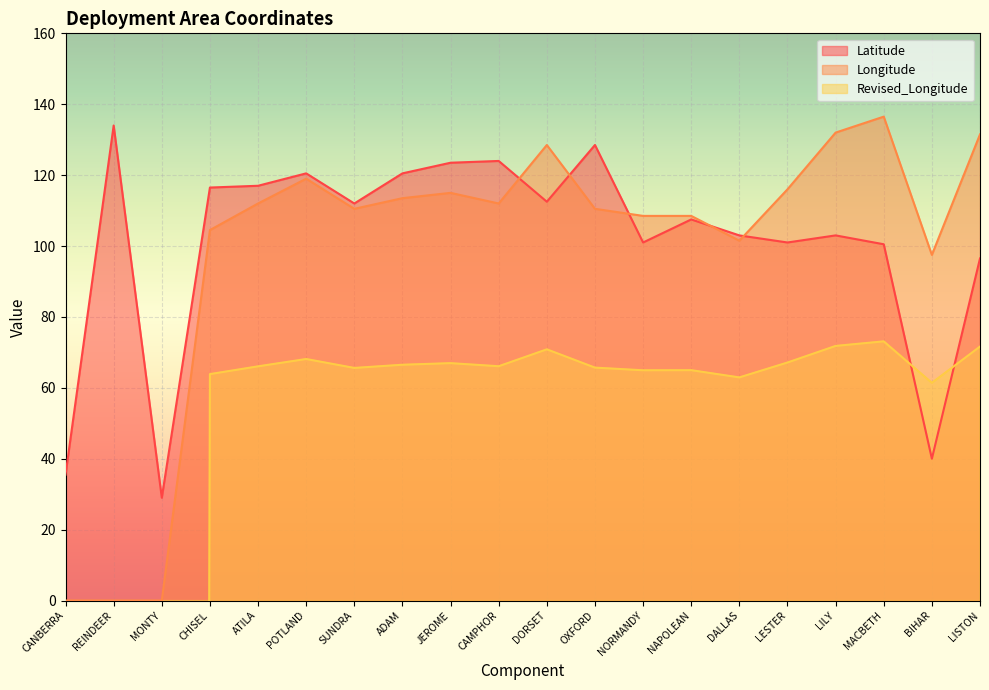

Where do Latitude and Longitude first cross each other?

CAMPHOR and DORSET